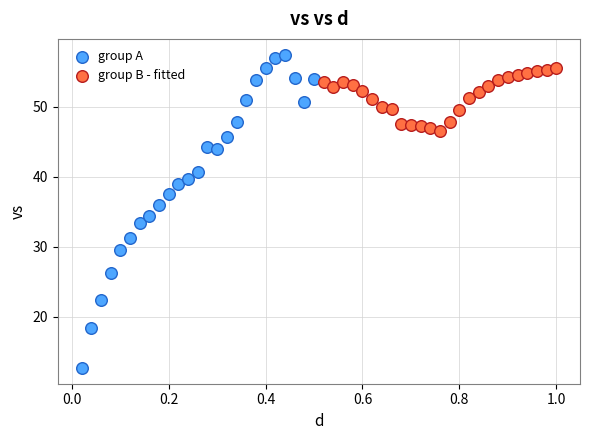

Which series reaches the maximum Y coordinate?

group A